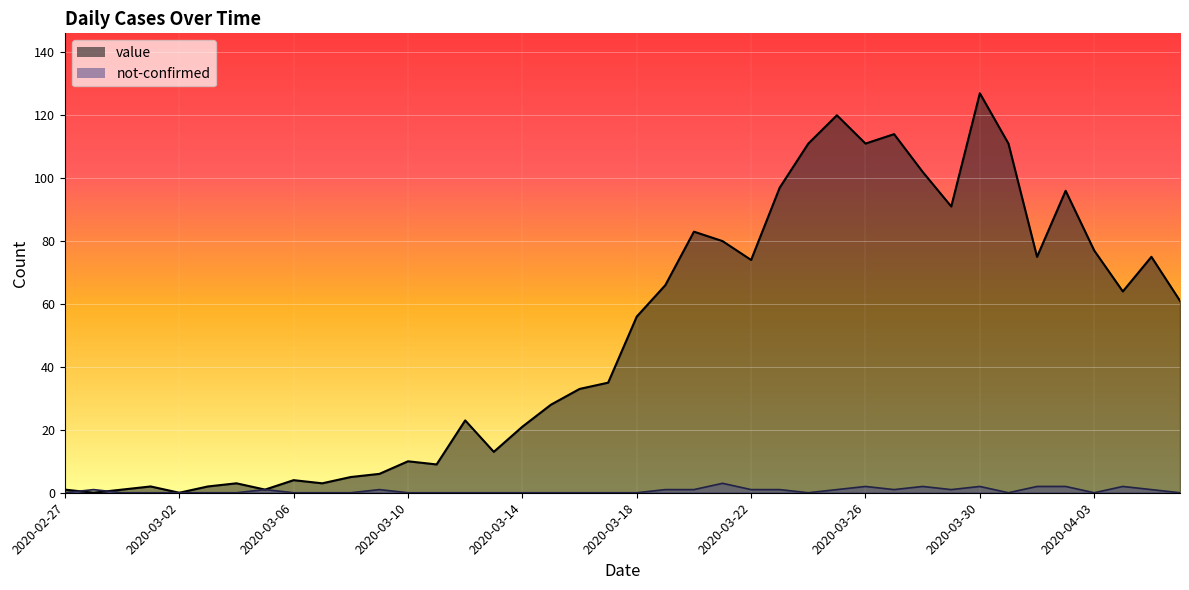

At which category does the chart reach its peak across all series?

2020-03-30